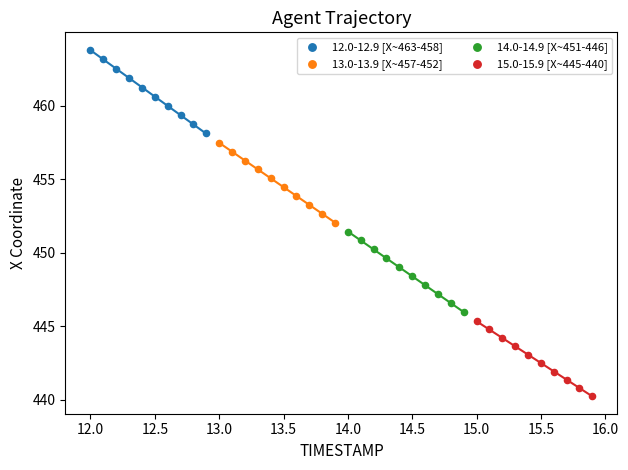

Which series contains the highest Y value?

12.0-12.9 [X~463-458]